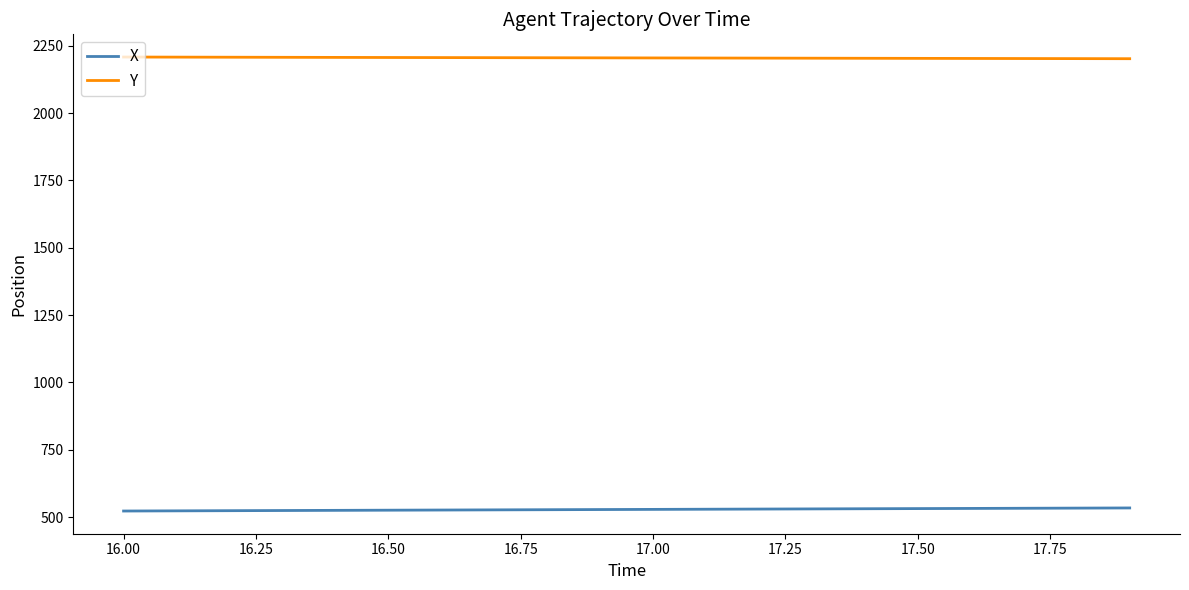

Rank the series by their maximum value, from lowest to highest.

X, Y